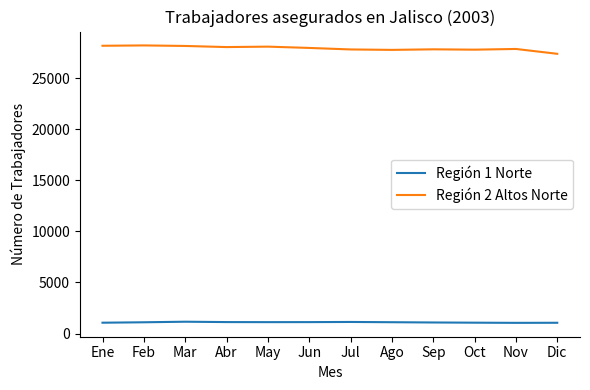

What is the highest value of the Región 1 Norte series?

1160